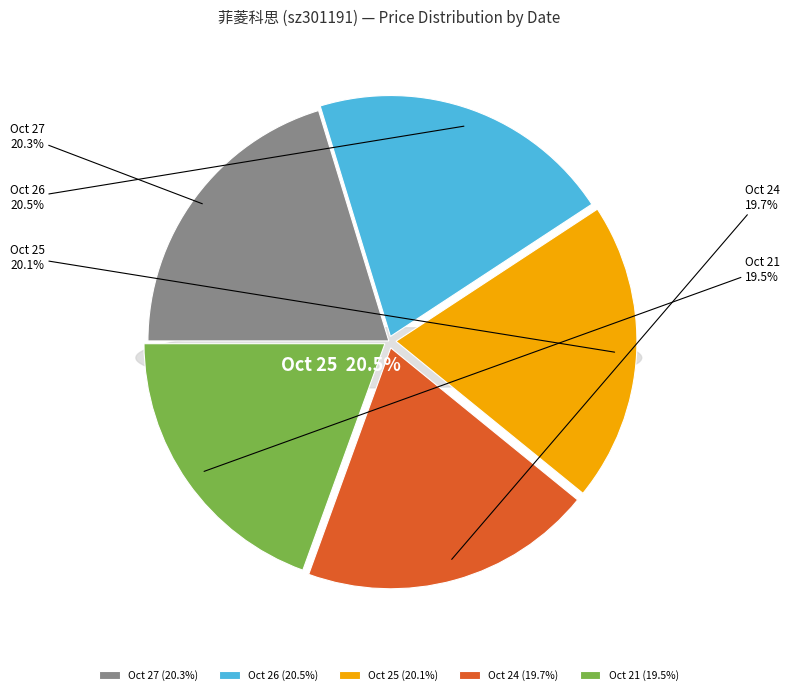

The 2022-10-24 (5811) slice represents 20% of the pie. True or false?

True